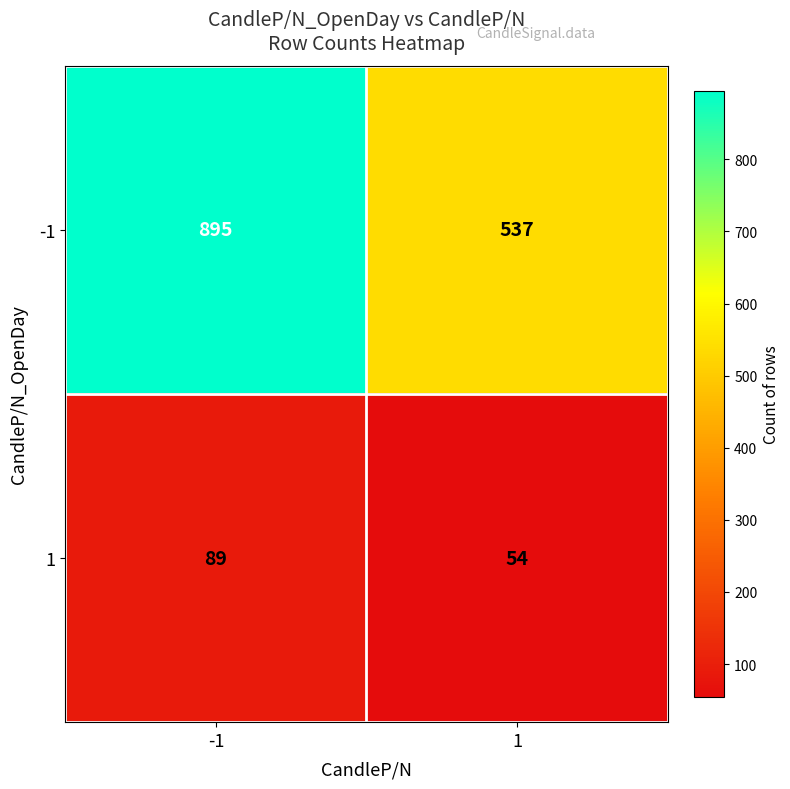

Rank the series by their maximum value, from lowest to highest.

1, -1